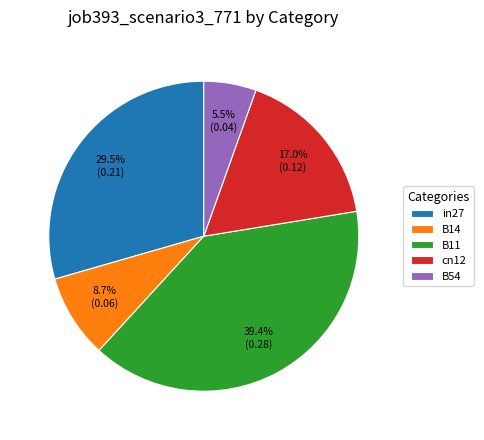

Do in27 and B11 together represent more than half of the pie?

Yes